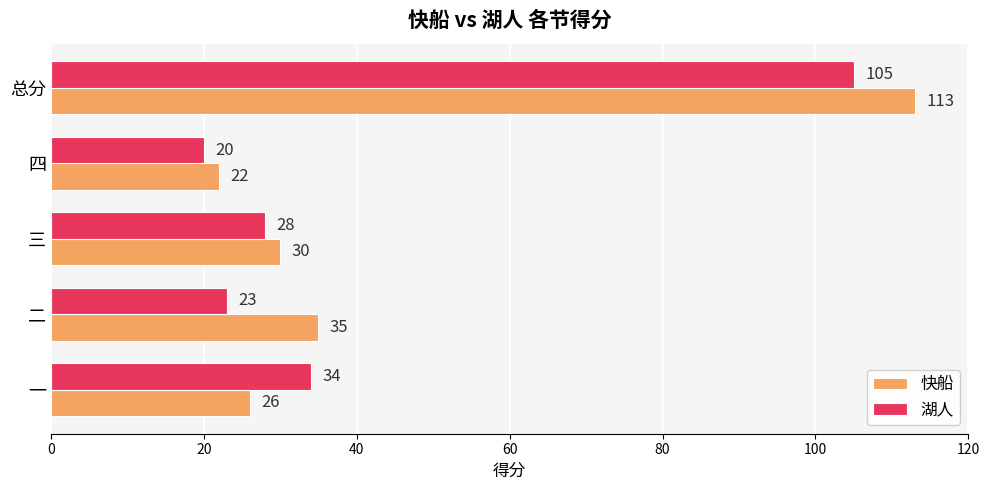

Is it true that 湖人 equals 20 at 四?

True